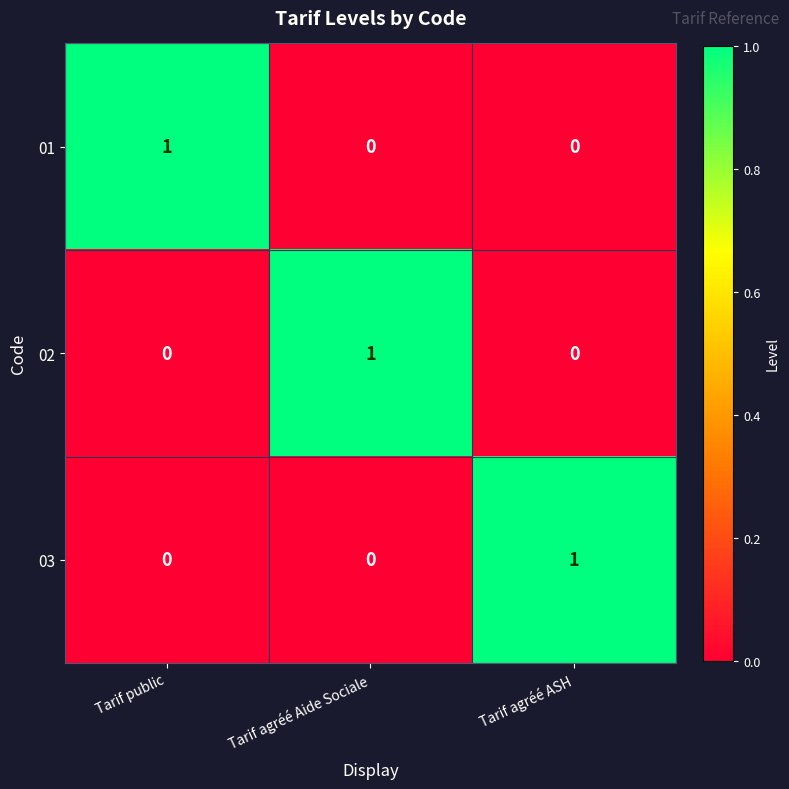

Reading right to left, extract all data points from this chart.

01: Tarif agréé ASH=0	Tarif agréé Aide Sociale=0	Tarif public=1
02: Tarif agréé ASH=0	Tarif agréé Aide Sociale=1	Tarif public=0
03: Tarif agréé ASH=1	Tarif agréé Aide Sociale=0	Tarif public=0